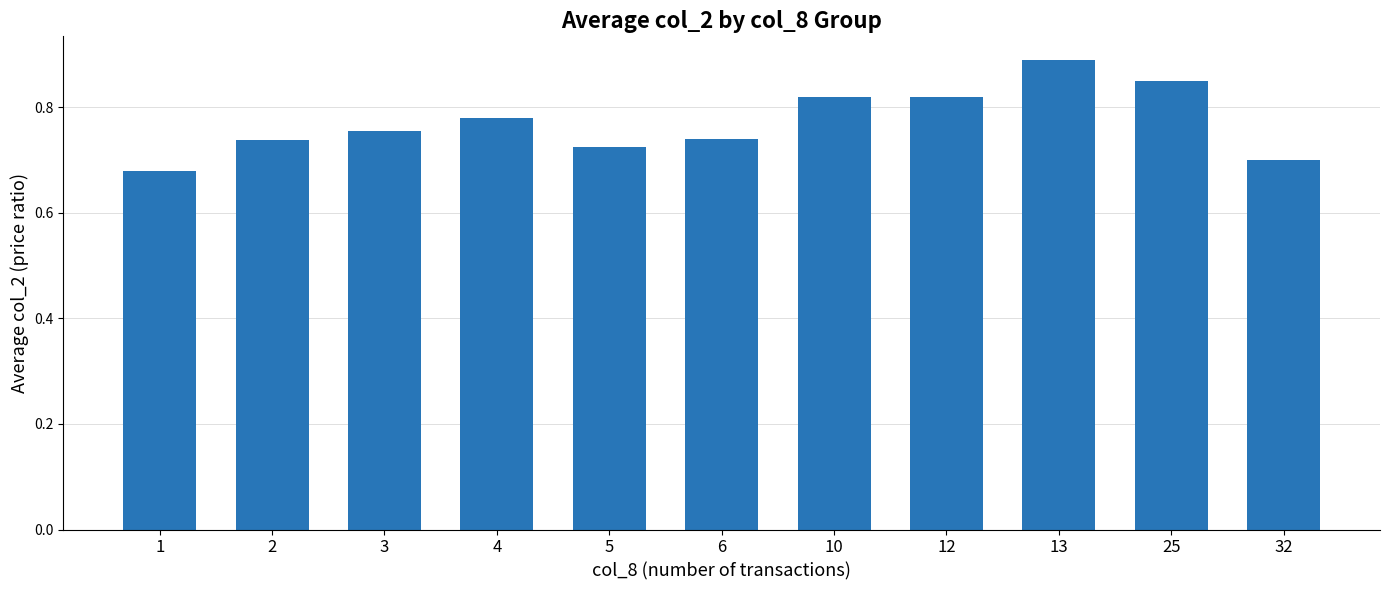

What is the change in value from 10 to 13?

+0.1